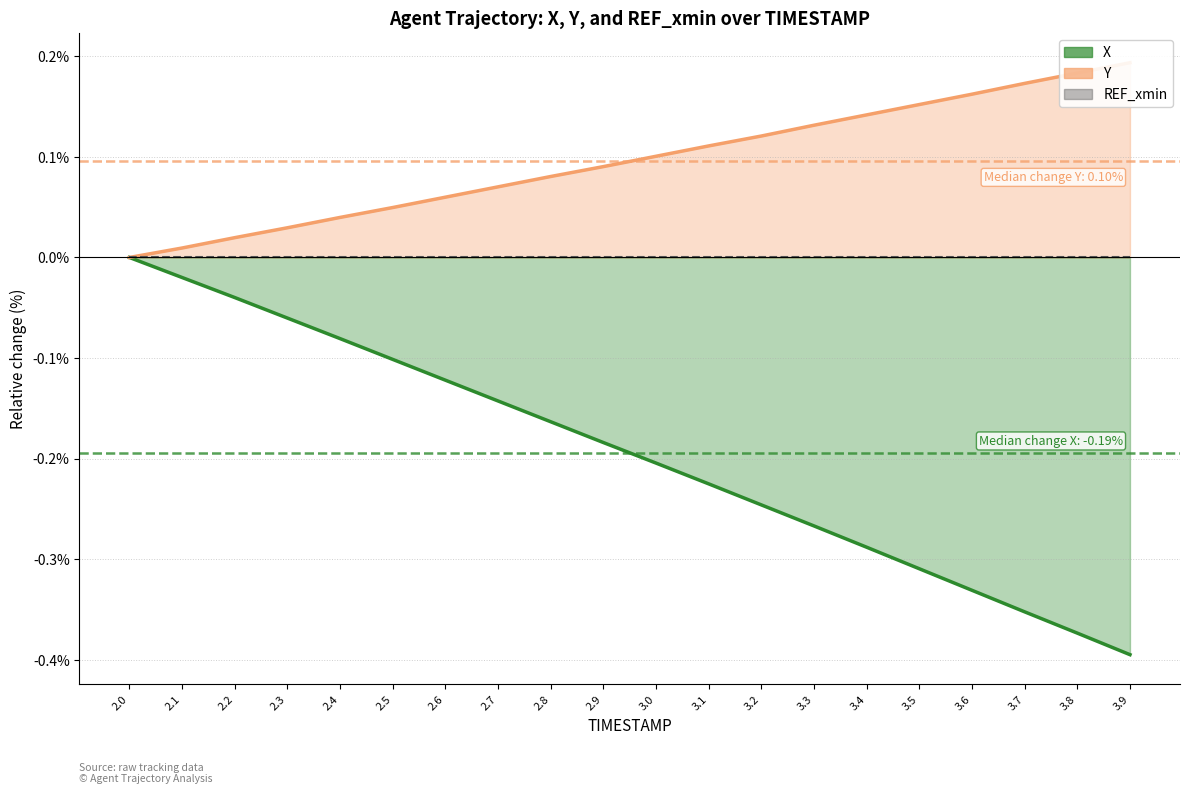

Rank the series at 2.5 from lowest to highest value.

X, Y